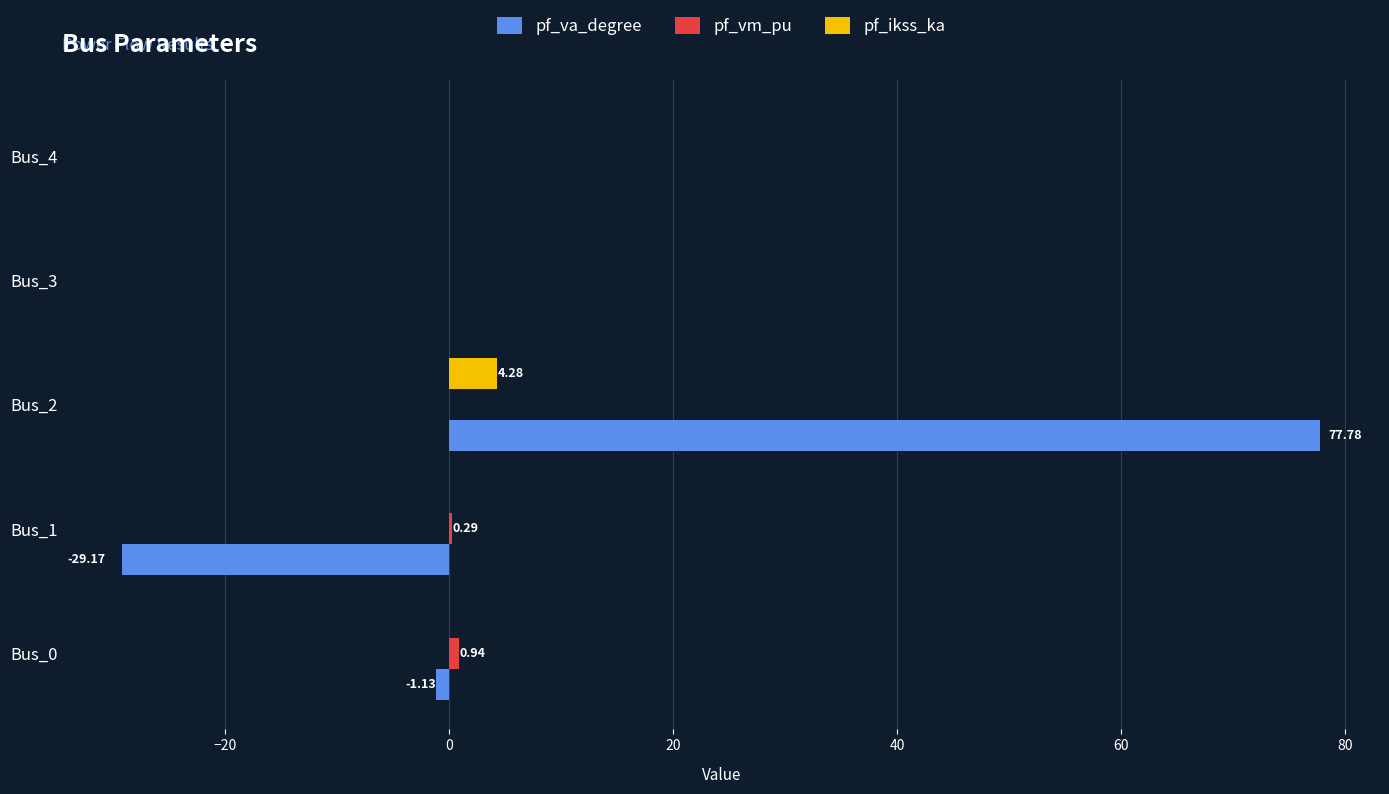

At which category is the sum across all series the highest?

Bus_2